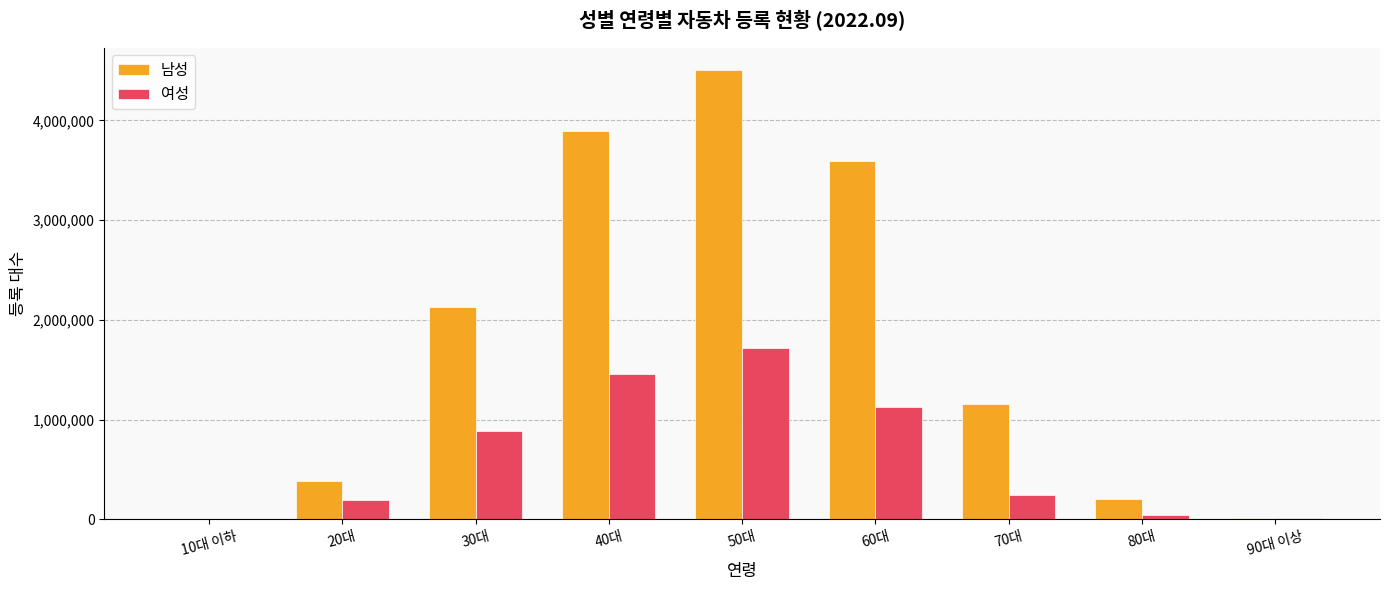

The 여성 series shows 1722621 at 50대. True or false?

True